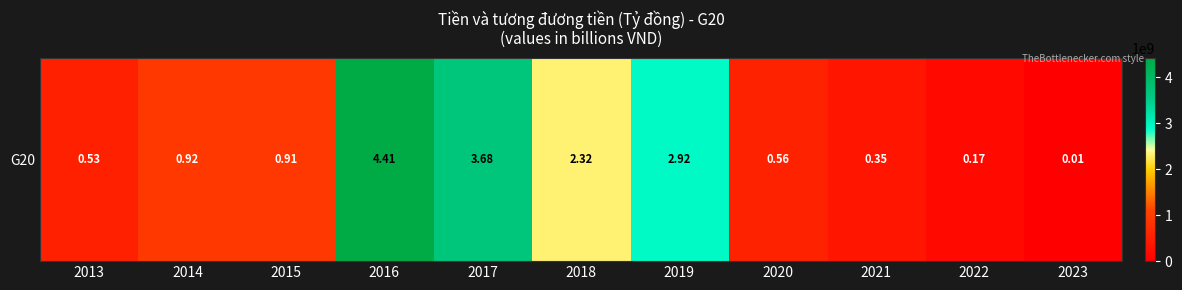

List the labels in order of value, smallest first.

2023, 2022, 2021, 2013, 2020, 2015, 2014, 2018, 2019, 2017, 2016